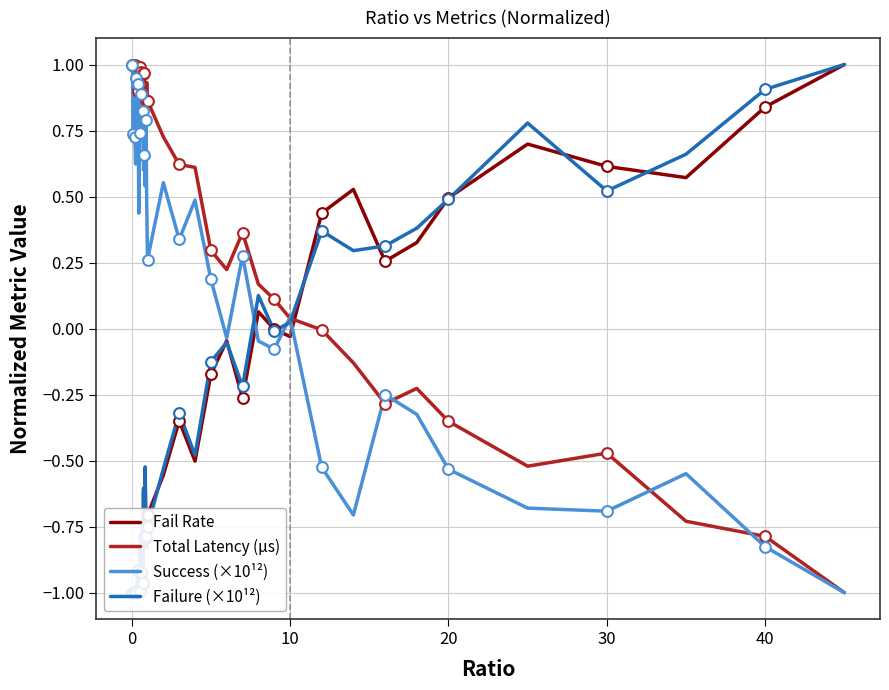

What is the lowest value of the Total Latency (µs) series?

-1.0